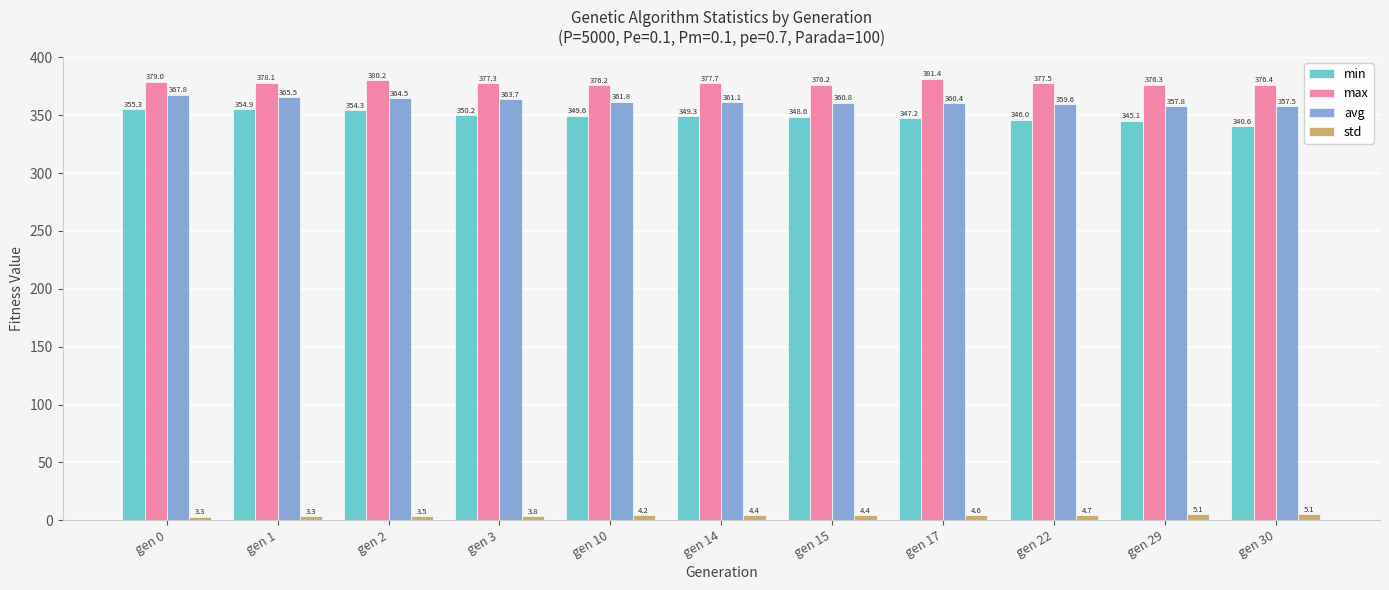

List the series in order of their peak value, lowest first.

std, min, avg, max